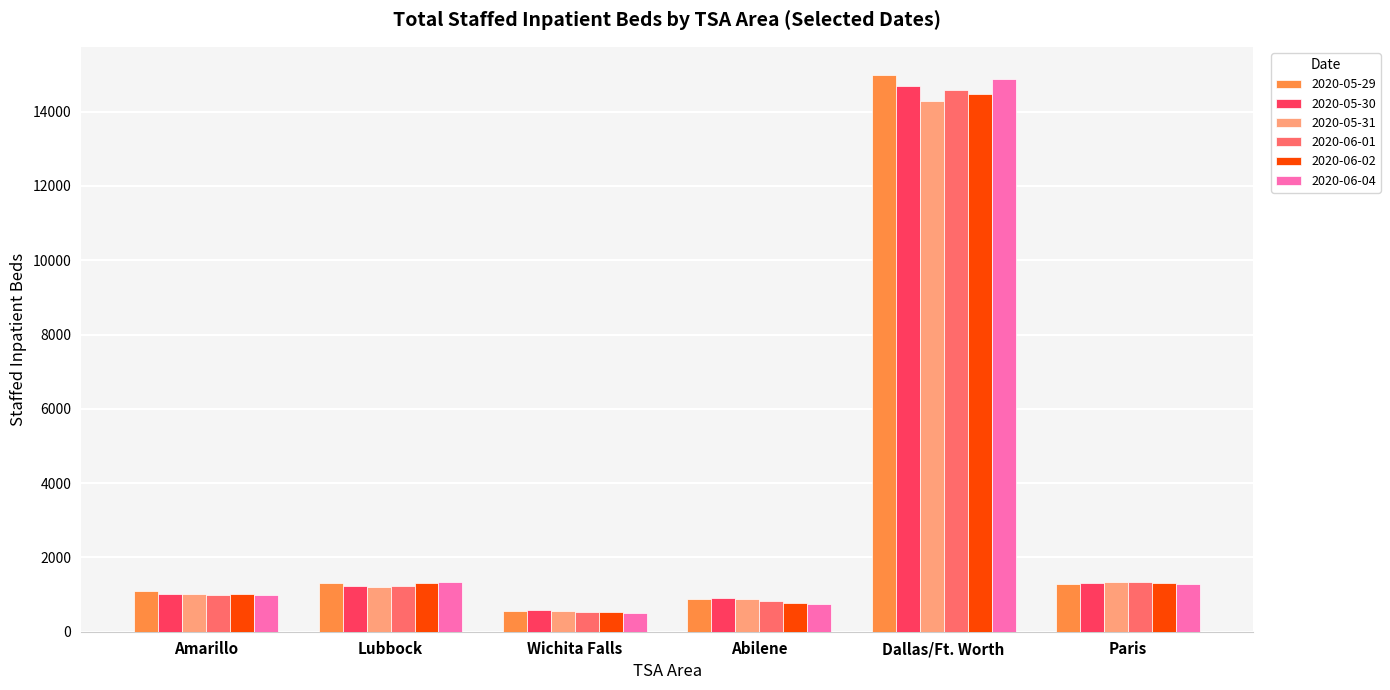

Is the value of 2020-05-30 at Dallas/Ft. Worth greater than the value of 2020-05-31 at Paris?

Yes